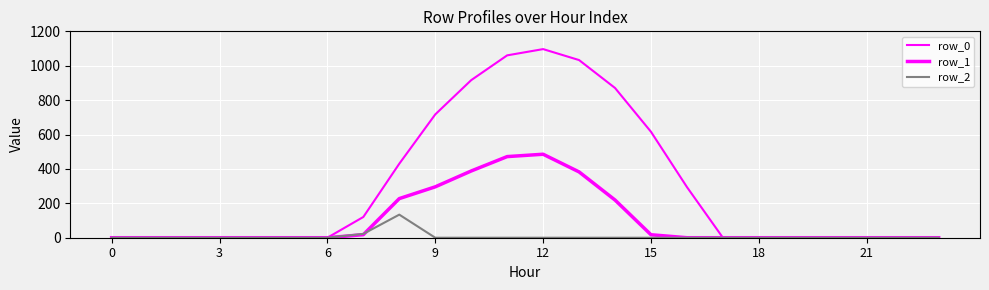

After their last crossing, which series has the higher values: row_2 or row_1?

row_1